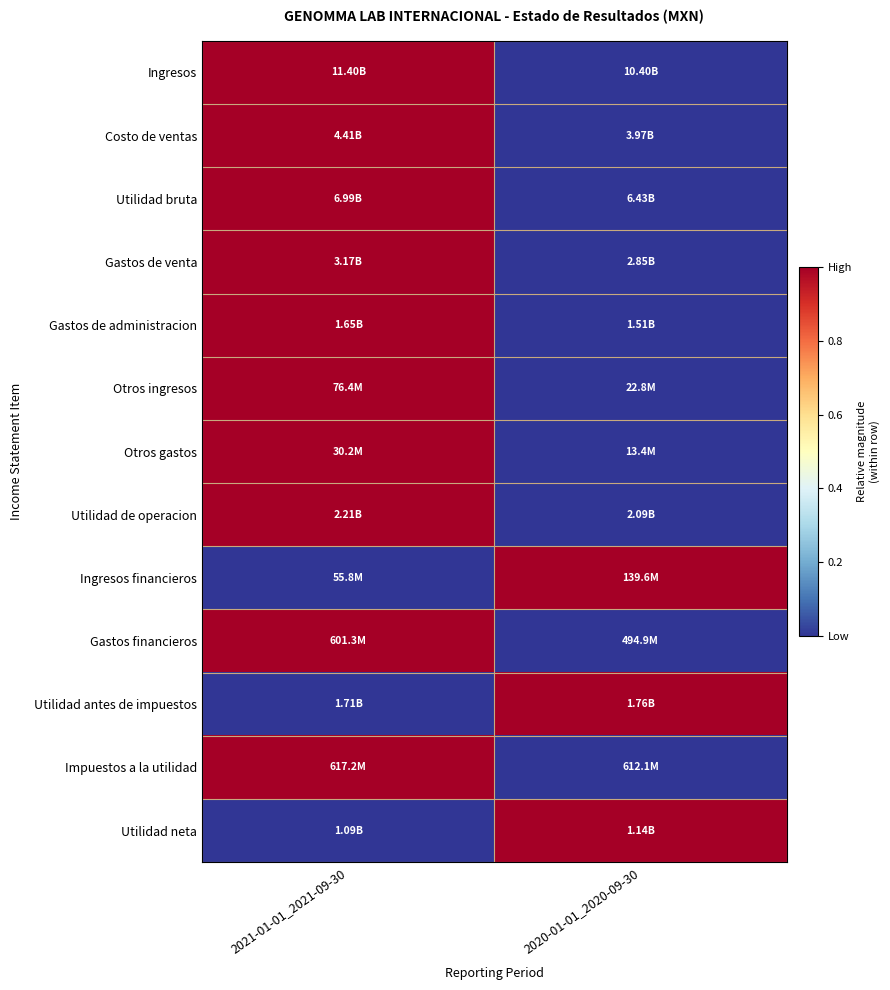

Reading left to right, transcribe all the data shown in this chart.

Ingresos: 2021-01-01_2021-09-30=1	2020-01-01_2020-09-30=0
Costo de ventas: 2021-01-01_2021-09-30=1	2020-01-01_2020-09-30=0
Utilidad bruta: 2021-01-01_2021-09-30=1	2020-01-01_2020-09-30=0
Gastos de venta: 2021-01-01_2021-09-30=1	2020-01-01_2020-09-30=0
Gastos de administracion: 2021-01-01_2021-09-30=1	2020-01-01_2020-09-30=0
Otros ingresos: 2021-01-01_2021-09-30=1	2020-01-01_2020-09-30=0
Otros gastos: 2021-01-01_2021-09-30=1	2020-01-01_2020-09-30=0
Utilidad de operacion: 2021-01-01_2021-09-30=1	2020-01-01_2020-09-30=0
Ingresos financieros: 2021-01-01_2021-09-30=0	2020-01-01_2020-09-30=1
Gastos financieros: 2021-01-01_2021-09-30=1	2020-01-01_2020-09-30=0
Utilidad antes de impuestos: 2021-01-01_2021-09-30=0	2020-01-01_2020-09-30=1
Impuestos a la utilidad: 2021-01-01_2021-09-30=1	2020-01-01_2020-09-30=0
Utilidad neta: 2021-01-01_2021-09-30=0	2020-01-01_2020-09-30=1